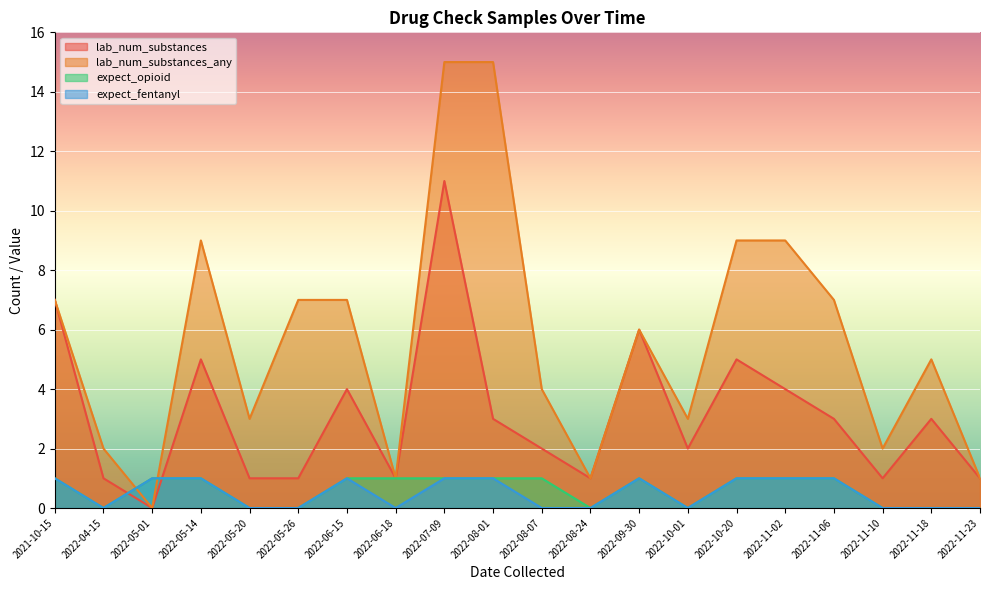

Reading left to right, transcribe all the data shown in this chart.

lab_num_substances: 2022-10-20=5	2022-11-10=1	2022-11-23=1	2022-05-01=0	2022-08-01=3	2021-10-15=7	2022-05-20=1	2022-10-01=2	2022-11-02=4	2022-04-15=1	2022-11-18=3	2022-05-26=1	2022-05-14=5	2022-09-30=6	2022-08-07=2	2022-08-24=1	2022-11-06=3	2022-07-09=11	2022-06-15=4	2022-06-18=1
lab_num_substances_any: 2022-10-20=9	2022-11-10=2	2022-11-23=1	2022-05-01=0	2022-08-01=15	2021-10-15=7	2022-05-20=3	2022-10-01=3	2022-11-02=9	2022-04-15=2	2022-11-18=5	2022-05-26=7	2022-05-14=9	2022-09-30=6	2022-08-07=4	2022-08-24=1	2022-11-06=7	2022-07-09=15	2022-06-15=7	2022-06-18=1
expect_opioid: 2022-10-20=1	2022-11-10=0	2022-11-23=0	2022-05-01=1	2022-08-01=1	2021-10-15=1	2022-05-20=0	2022-10-01=0	2022-11-02=1	2022-04-15=0	2022-11-18=0	2022-05-26=0	2022-05-14=1	2022-09-30=1	2022-08-07=1	2022-08-24=0	2022-11-06=1	2022-07-09=1	2022-06-15=1	2022-06-18=1
expect_fentanyl: 2022-10-20=1	2022-11-10=0	2022-11-23=0	2022-05-01=1	2022-08-01=1	2021-10-15=1	2022-05-20=0	2022-10-01=0	2022-11-02=1	2022-04-15=0	2022-11-18=0	2022-05-26=0	2022-05-14=1	2022-09-30=1	2022-08-07=0	2022-08-24=0	2022-11-06=1	2022-07-09=1	2022-06-15=1	2022-06-18=0